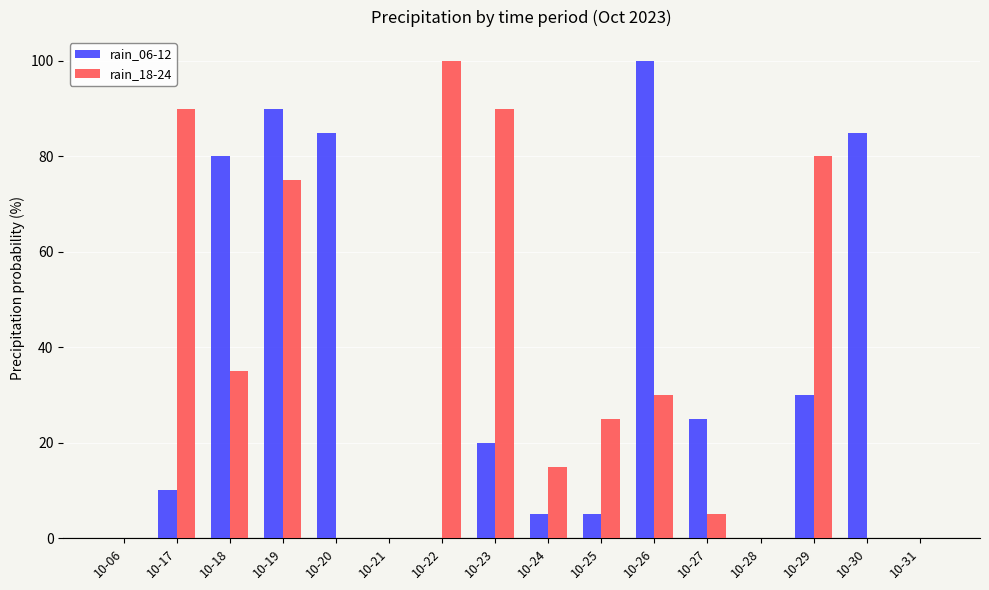

Is the value of rain_06-12 at 10-06 greater than the value of rain_18-24 at 10-26?

No